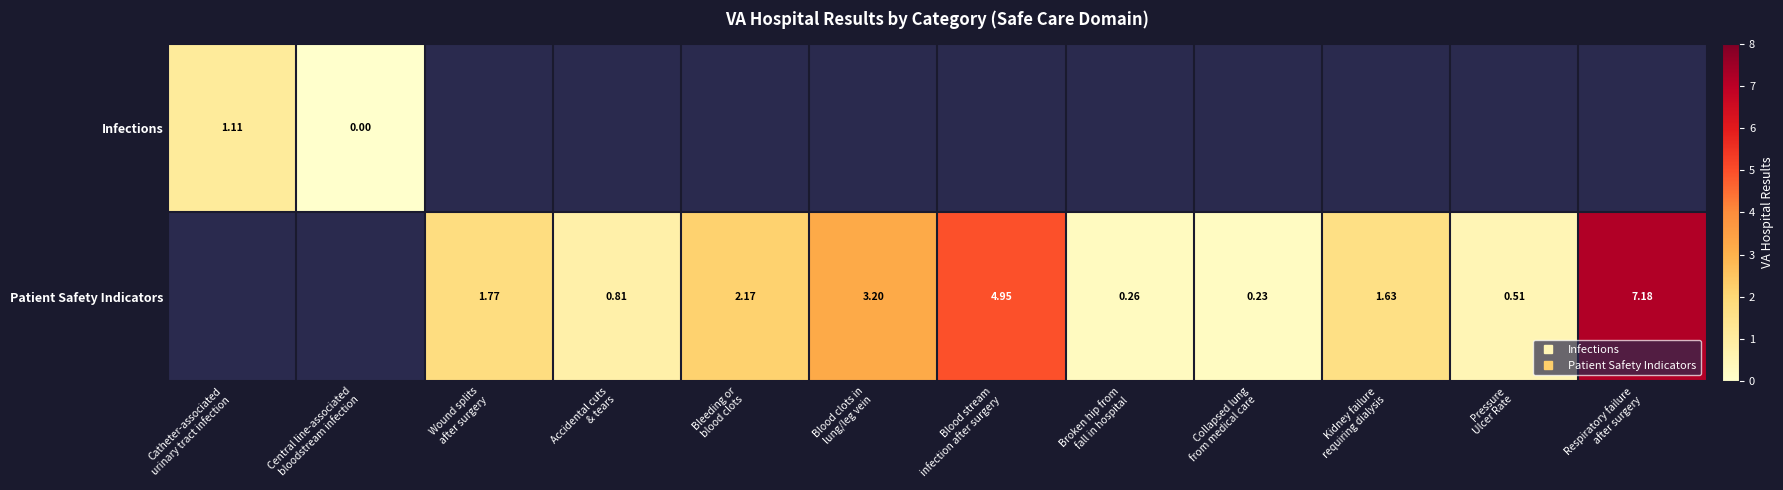

What is the difference between the maximum and minimum values in the Infections series?

1.1